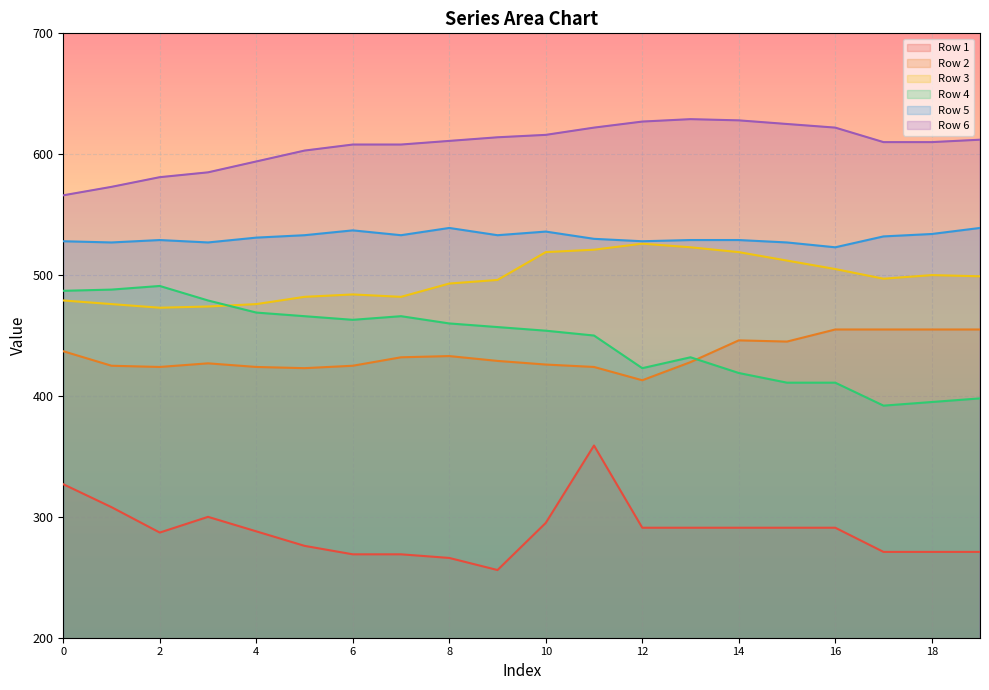

Which series has the widest spread of values?

Row 1